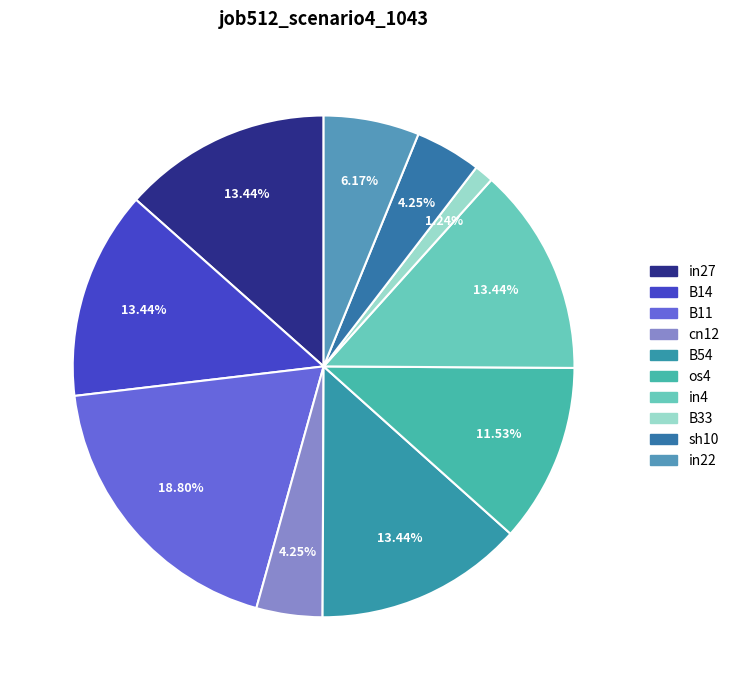

Is there any slice that represents more than half of the pie?

No